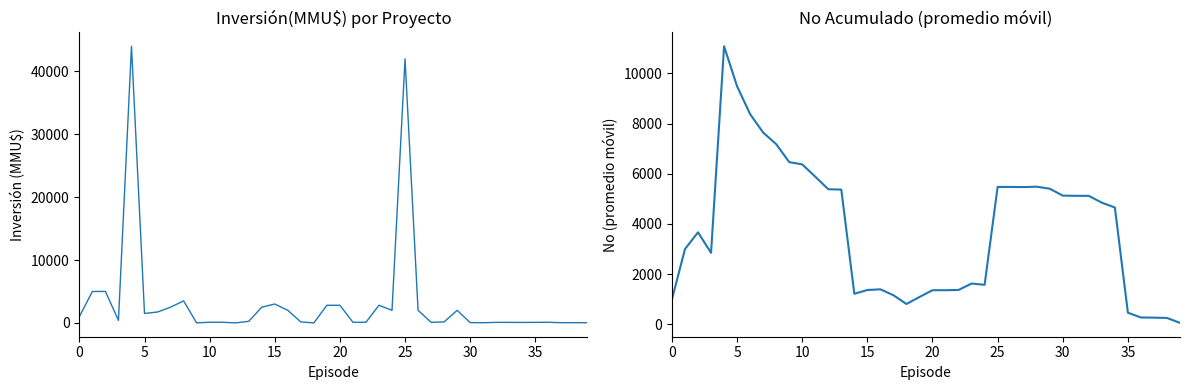

True or false: Promedio móvil Inversión has more than 1 interior local peaks.

True